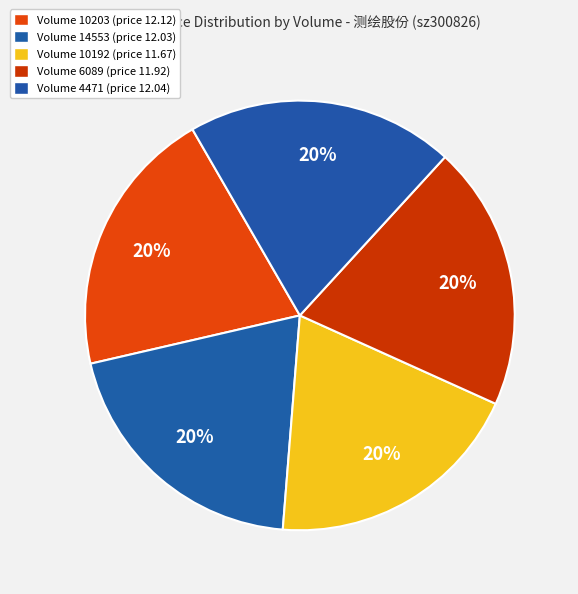

Count the number of slices in the pie.

5